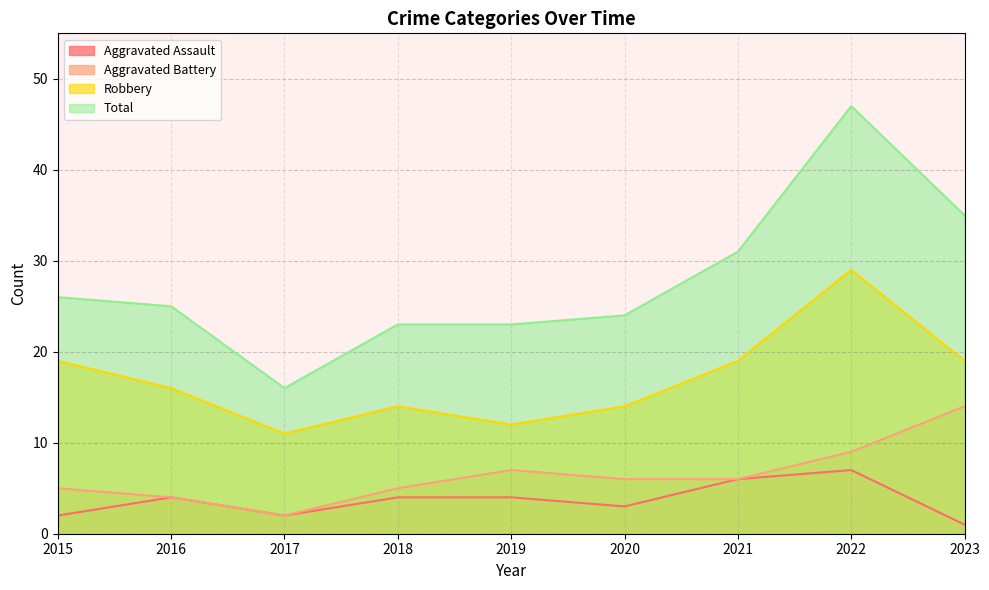

Rank the series at 2015 from highest to lowest value.

Total, Robbery, Aggravated Battery, Aggravated Assault